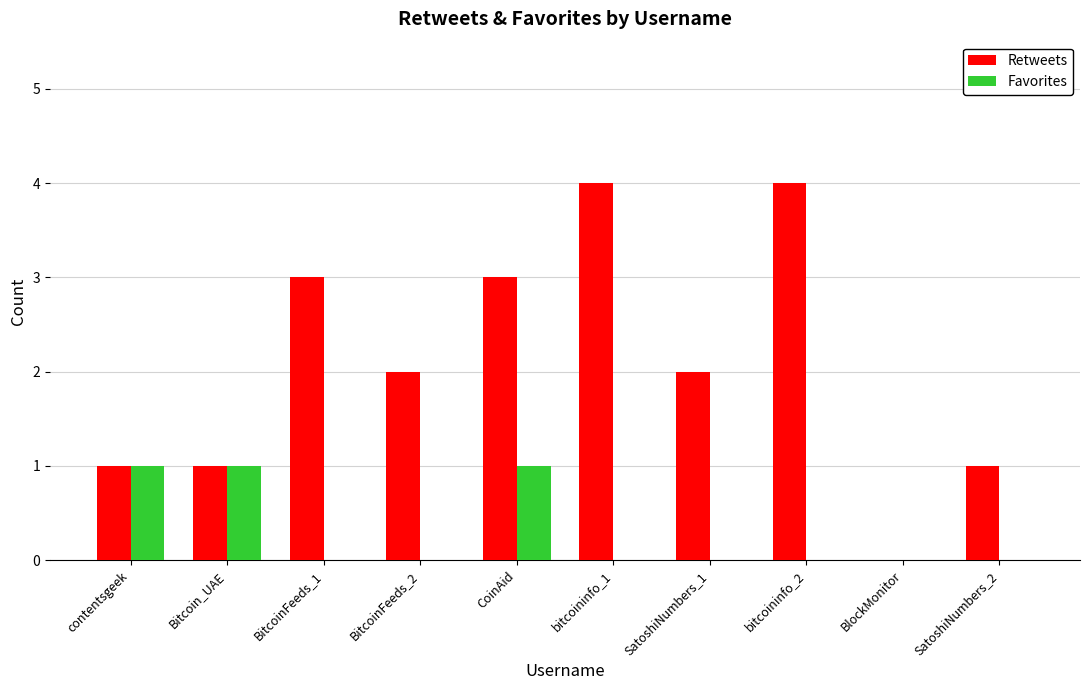

Reading left to right, transcribe all the data shown in this chart.

Retweets: 1	1	3	2	3	4	2	4	0	1
Favorites: 1	1	0	0	1	0	0	0	0	0